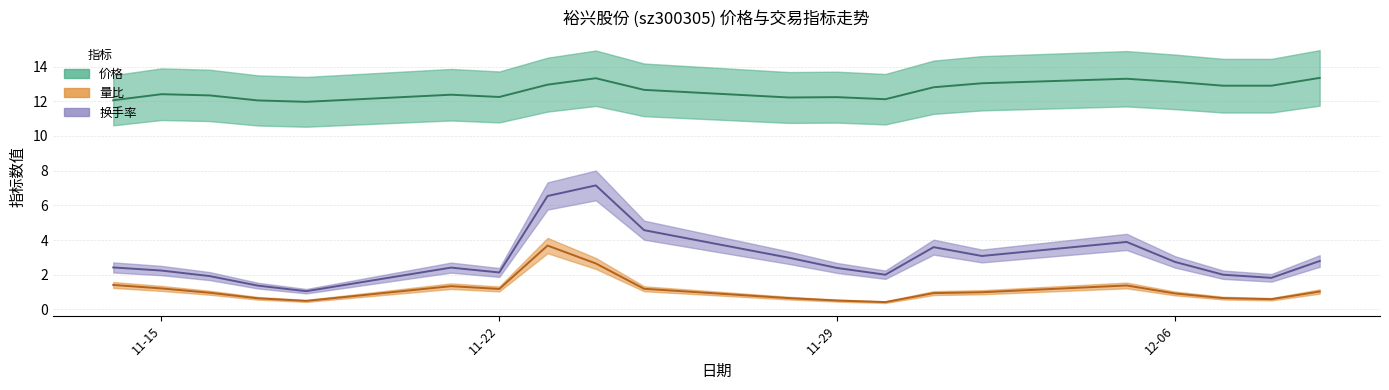

At which category does 量比 reach its first local peak?

2022-11-21